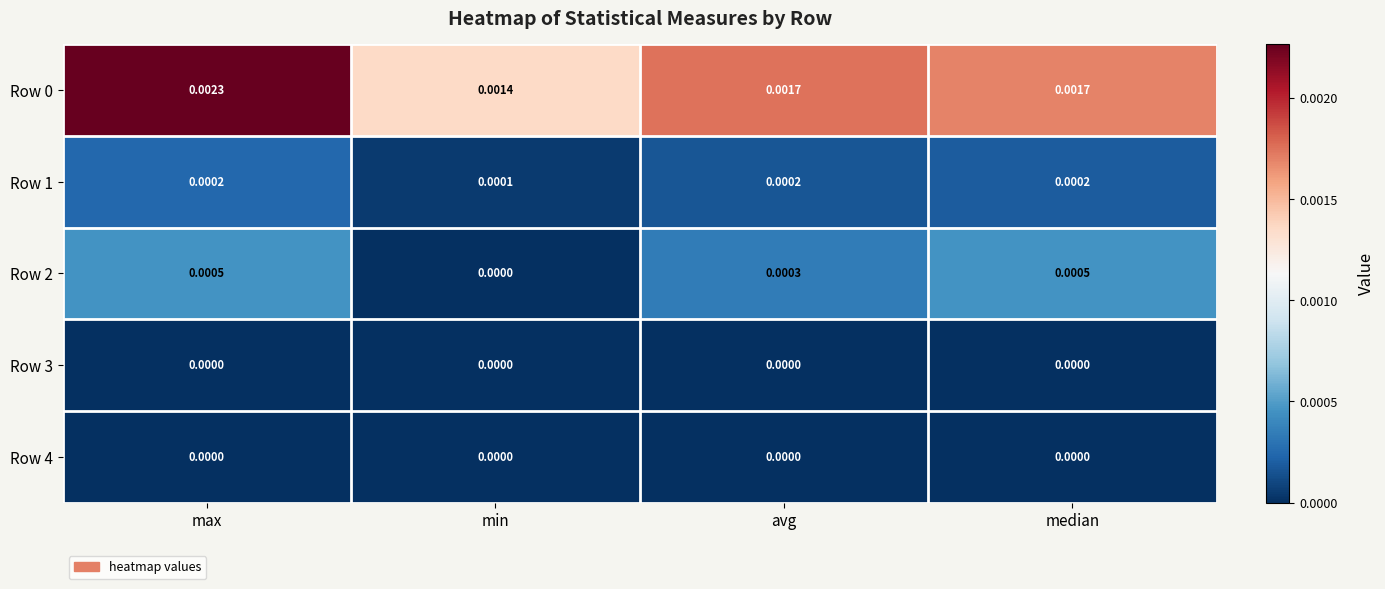

Is the value of Row 1 at median greater than the value of Row 4 at min?

Yes